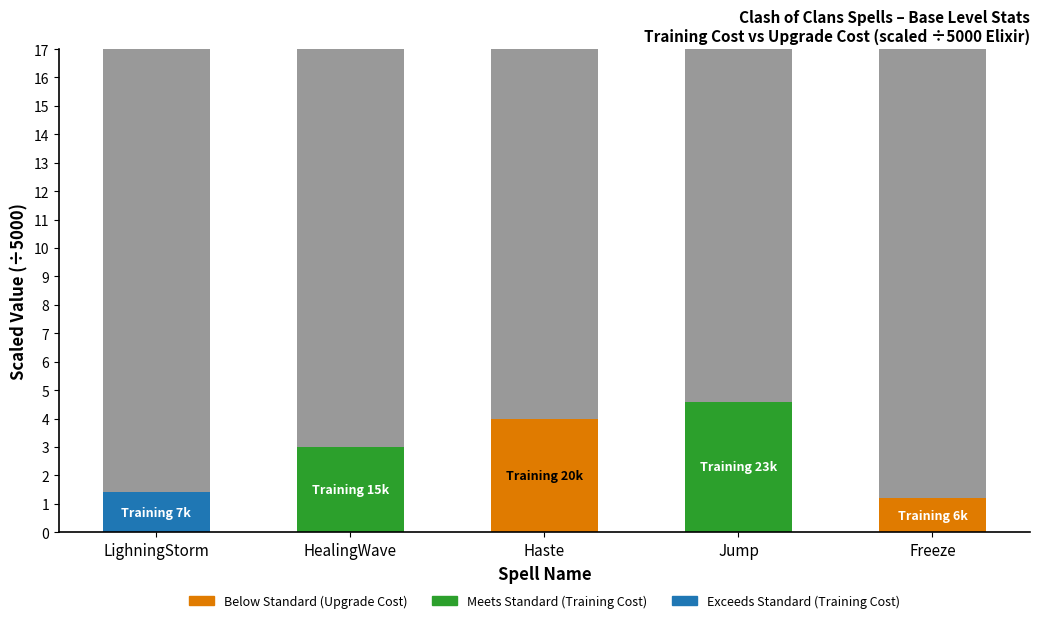

What is the sum of the Upgrade Cost (×5000 Elixir) values at LighningStorm and Freeze?

317.0